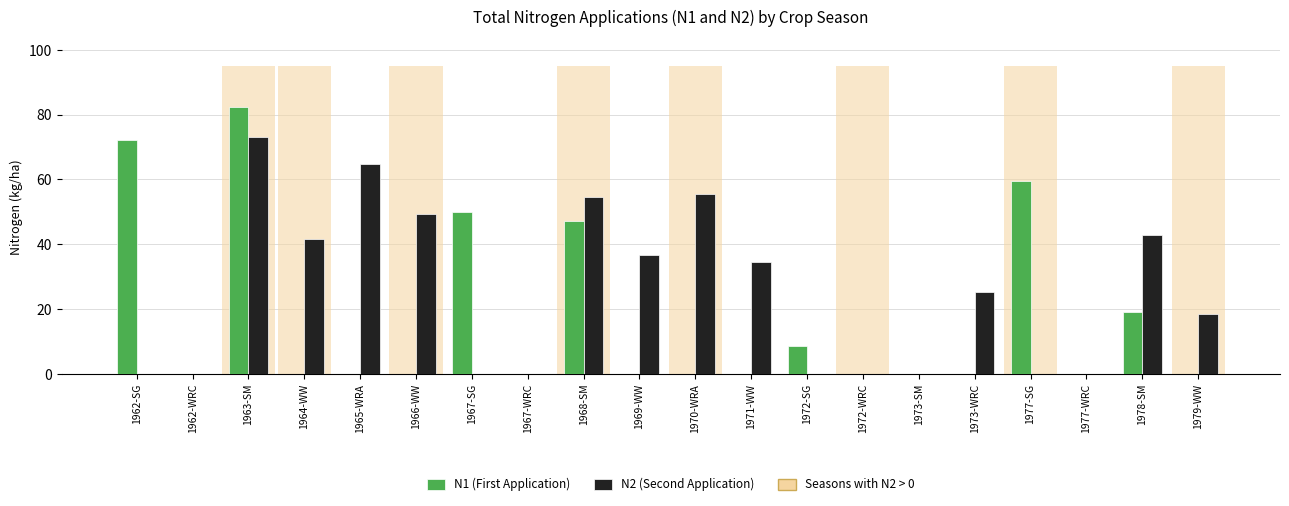

What is the total value across all series at 1972-SG?

8.5